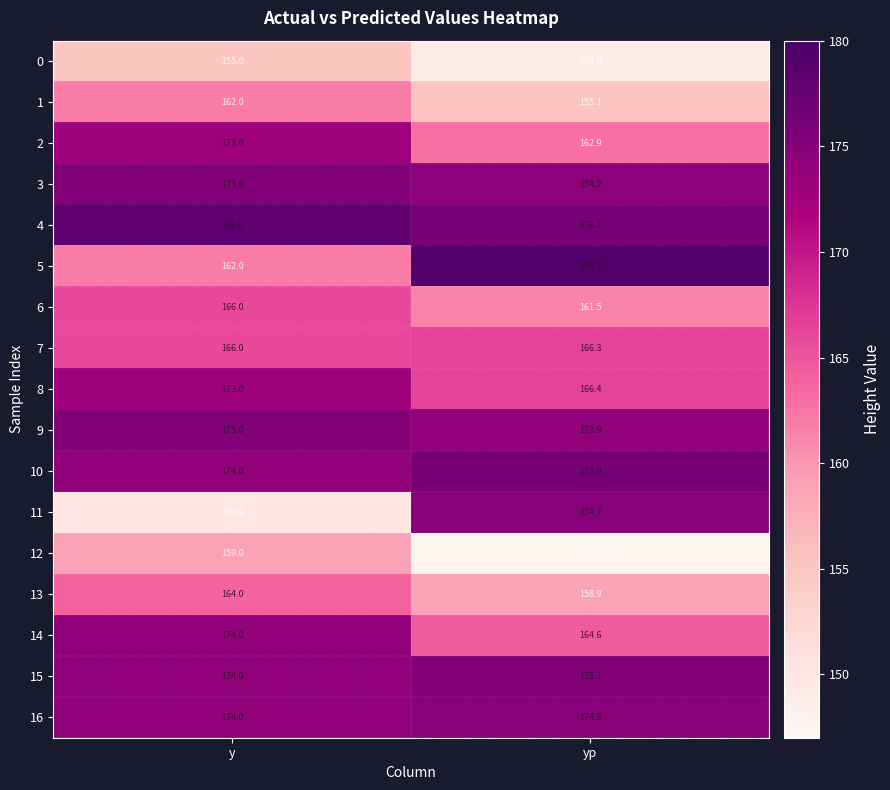

At which category does the chart reach its peak across all series?

yp